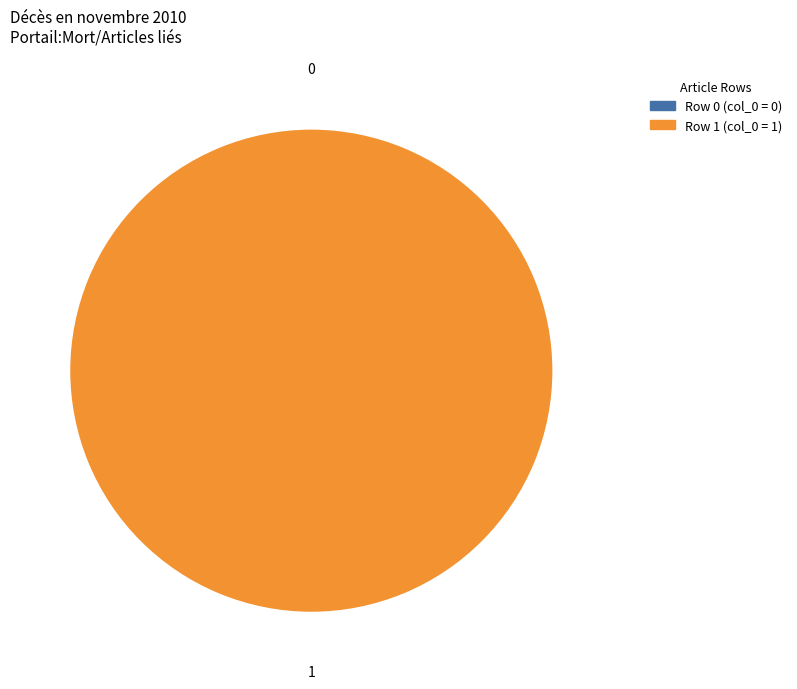

To the nearest percent, what is the combined percentage of Décès_en_novembre_2010 (row 0) and Décès_en_novembre_2010 (row 1)?

100%